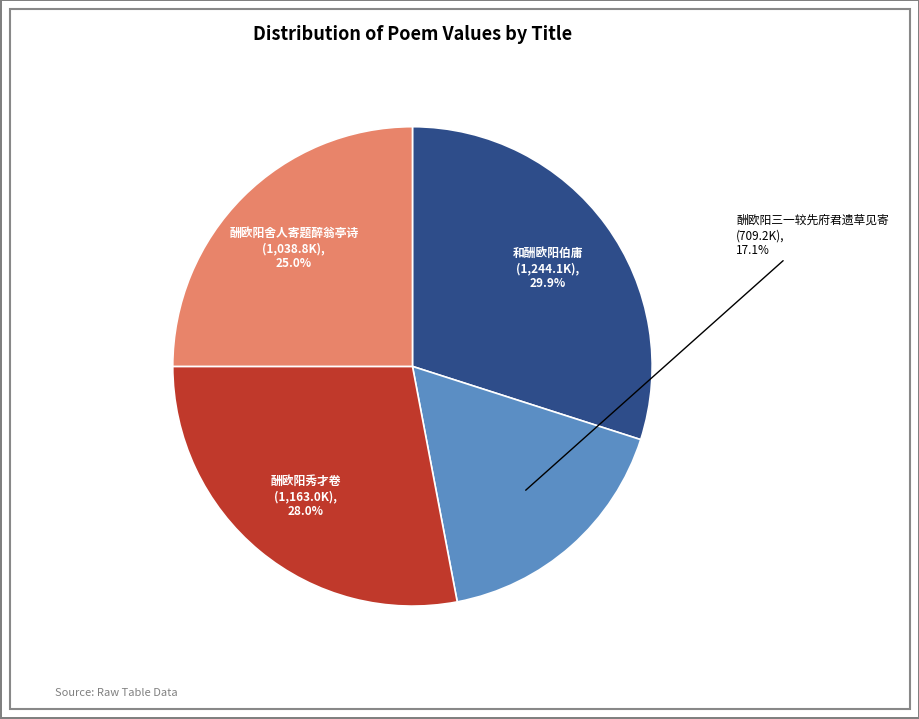

How much of the chart is everything except 酬欧阳秀才卷?

72.0%